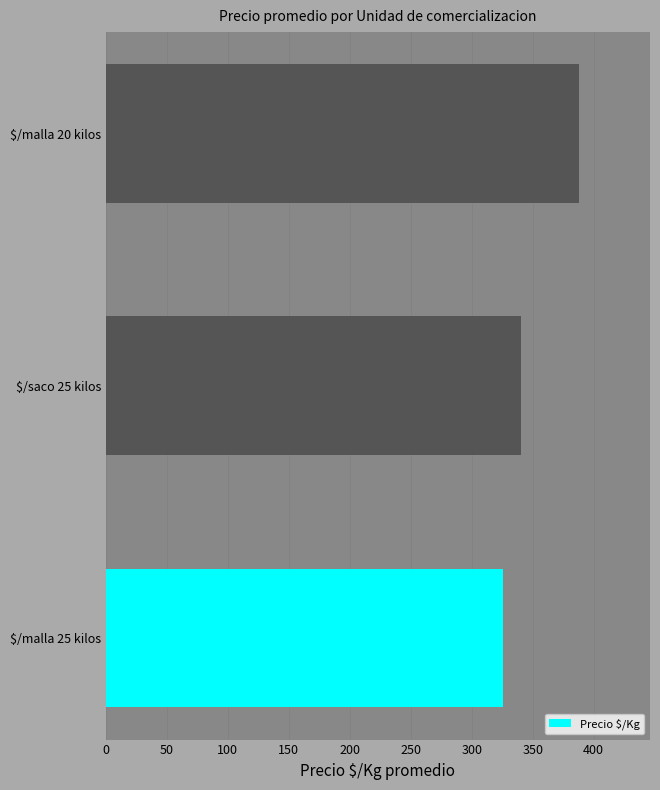

The chart shows a value of 135 at $/saco 25 kilos. True or false?

False